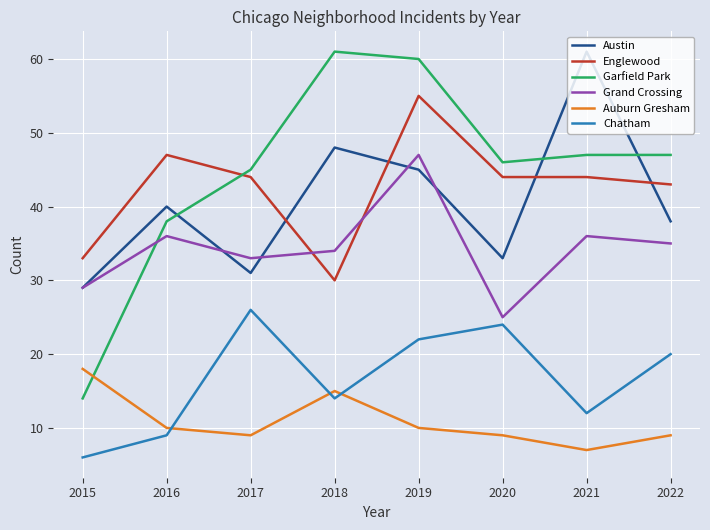

At which label is Chatham closest to 16?

2018